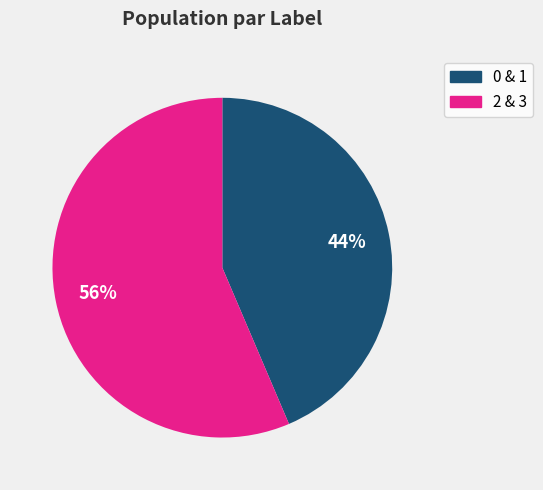

Is there any slice that represents more than half of the pie?

Yes